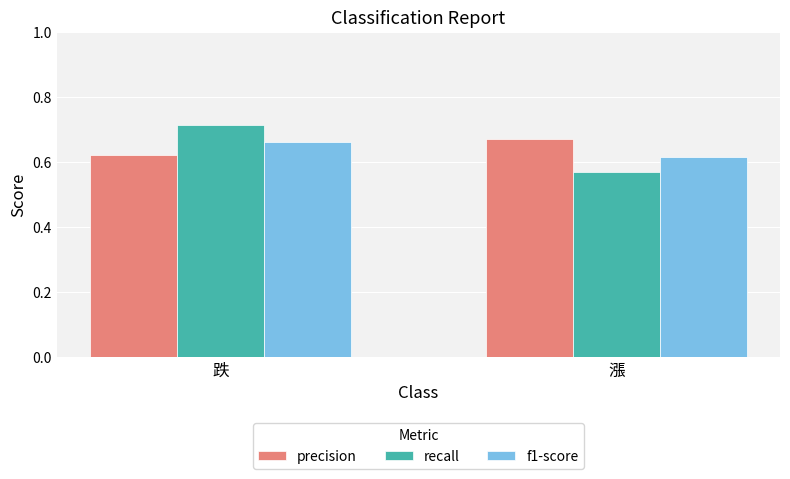

Which series has the widest spread of values?

recall